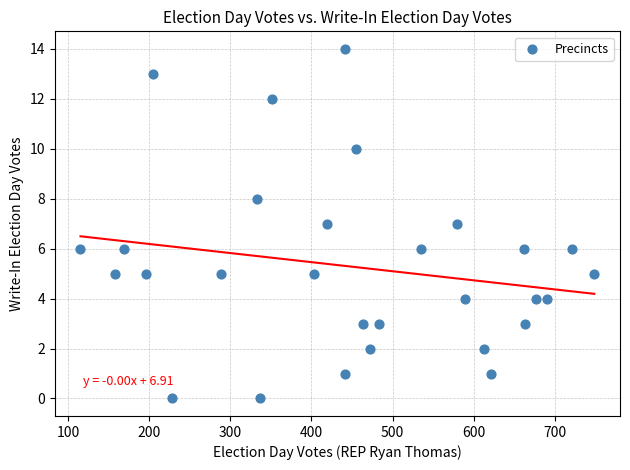

What is the range of X values (max minus min)?

634